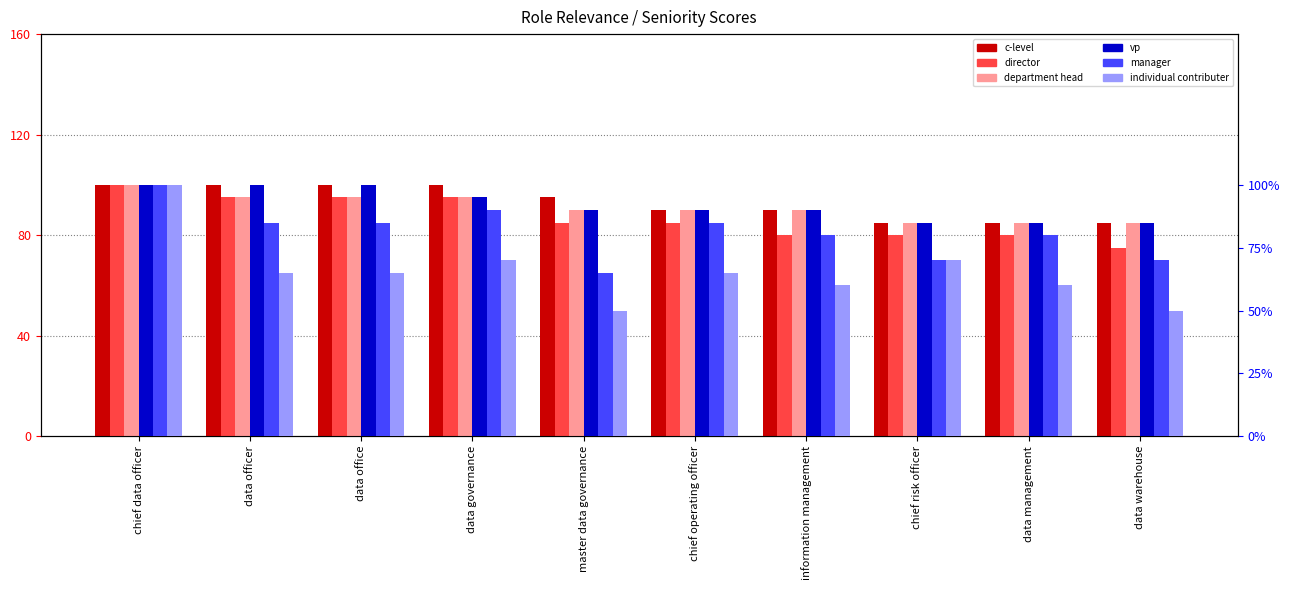

Count the c-level values in the range 85 to 100.

10